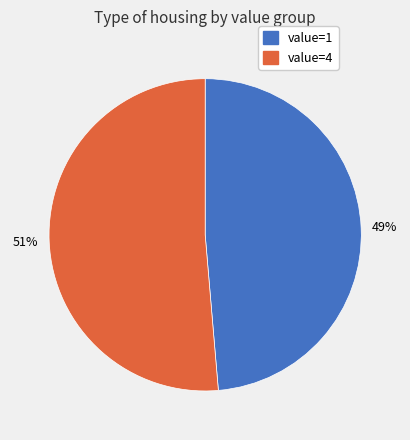

Is there any slice that represents more than half of the pie?

Yes